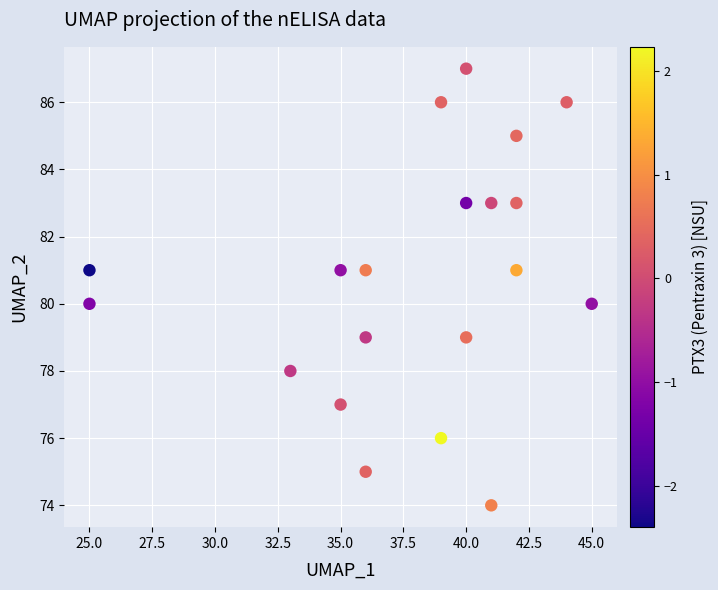

What is the range of Y values (max minus min)?

13